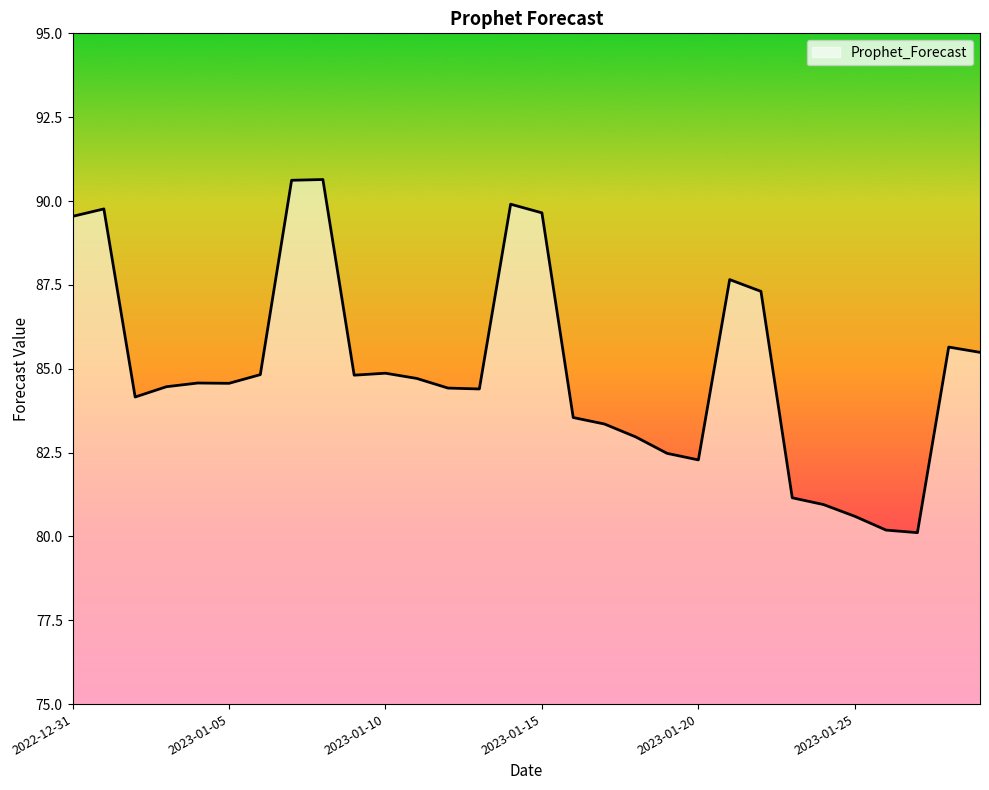

True or false: the data has more than 0 interior local peaks.

True